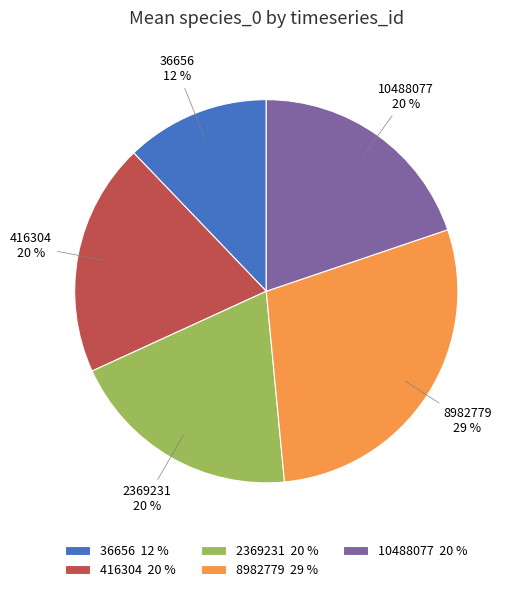

To the nearest percent, what is the average slice percentage?

20%